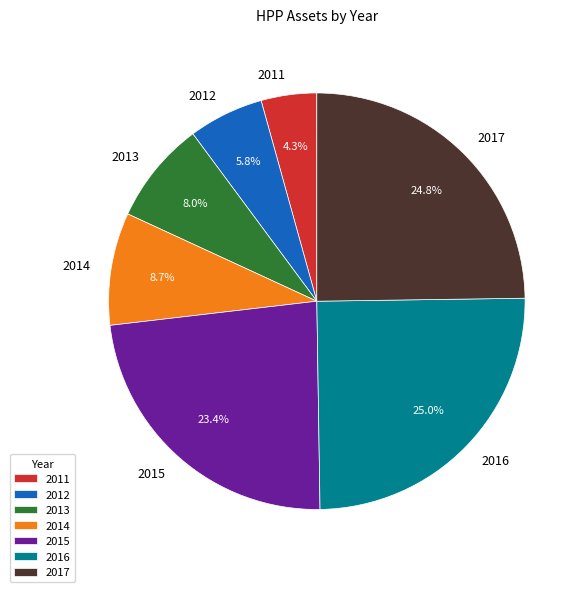

What is the ratio of the value at 2017 to the value at 2015?

1.1